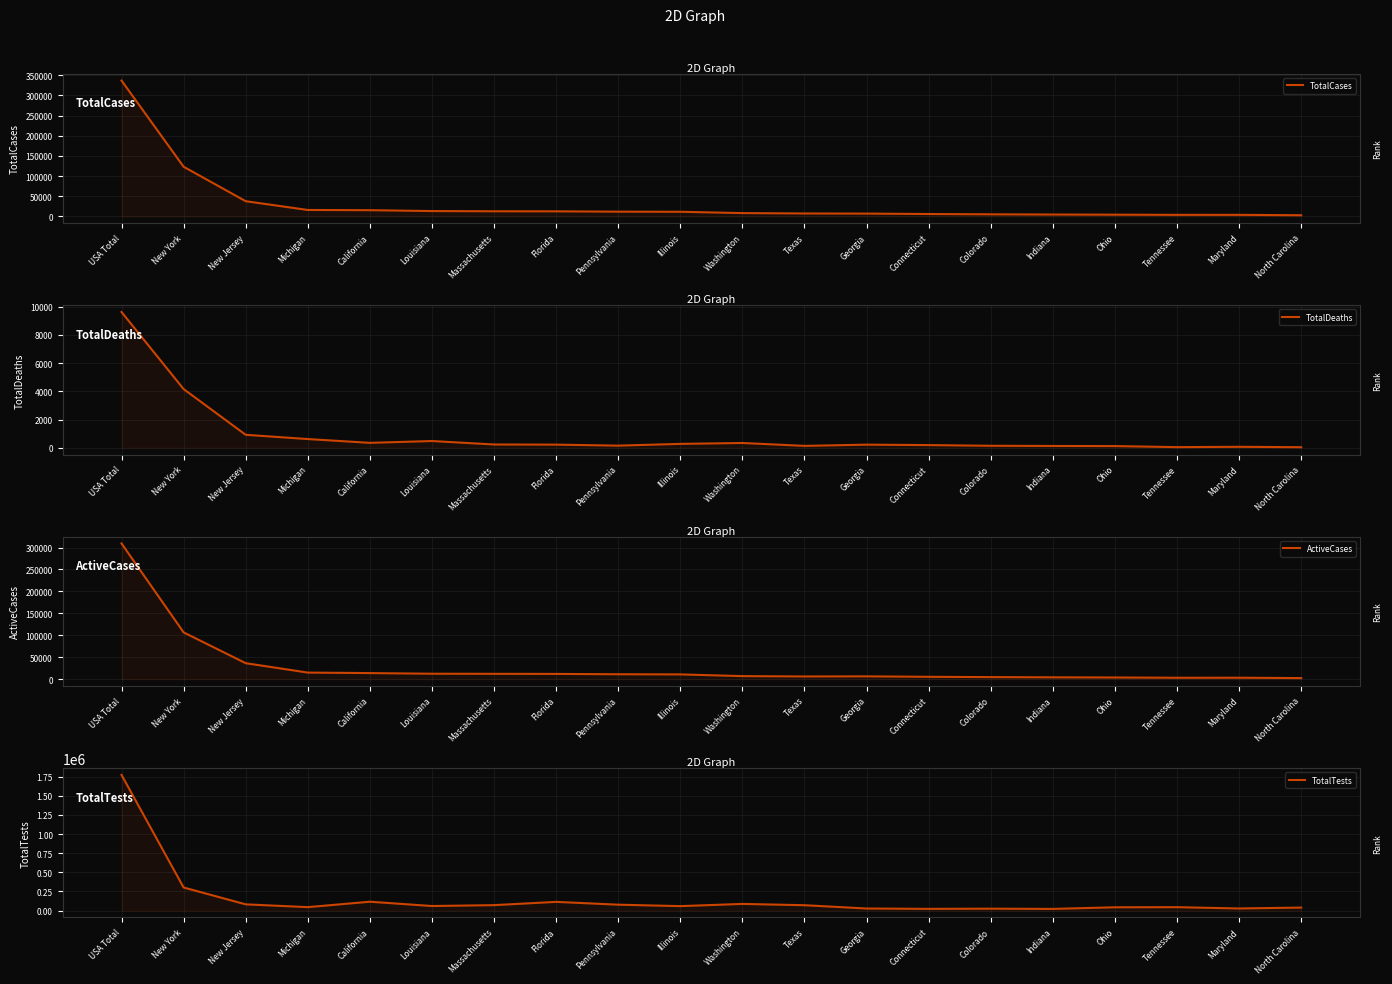

Reading right to left, what are all the values shown in this chart?

TotalCases: 2677	3609	3633	4043	4411	4950	5675	6742	7045	7984	11256	11510	12350	12500	13010	15180	15718	37505	123018	336830
TotalDeaths: 39	67	44	119	127	140	189	219	133	338	274	150	221	231	477	348	617	917	4159	9618
ActiveCases: 2552	3383	3294	3924	4270	4770	5436	6492	6237	7022	10932	11284	12029	12259	12483	13932	15057	36496	106672	309235
TotalTests: 40045	28337	45300	43756	22652	25773	23270	27832	70938	87911	58983	77771	114580	71937	60325	116533	45748	82166	302280	1772369